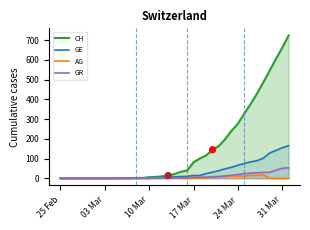

Which series has the largest total across all categories?

GE